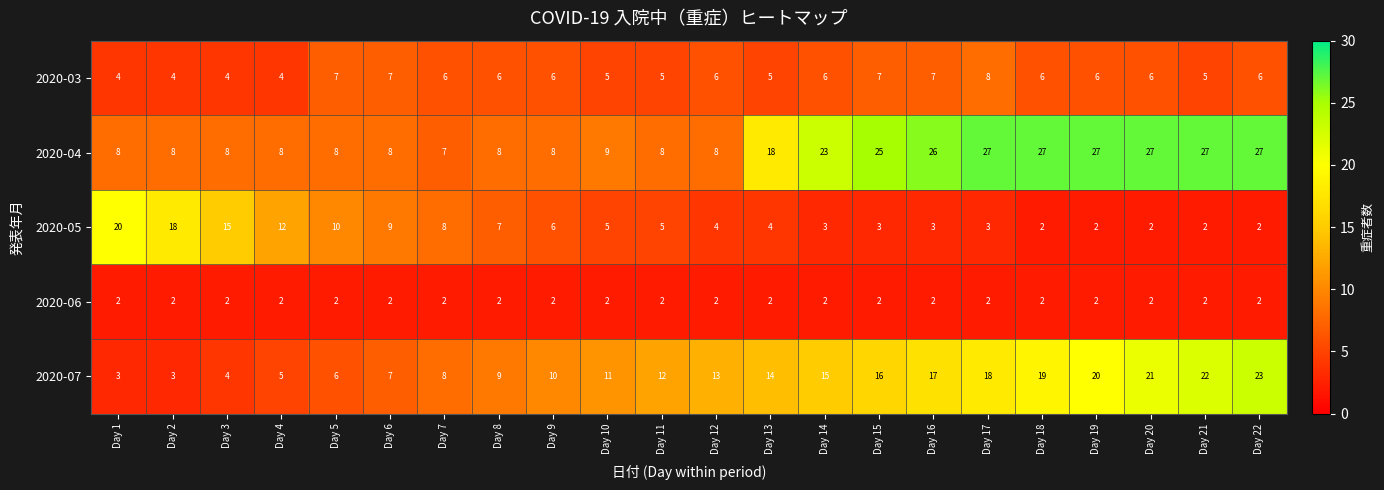

What is the spread (max minus min) of values at Day 10?

9